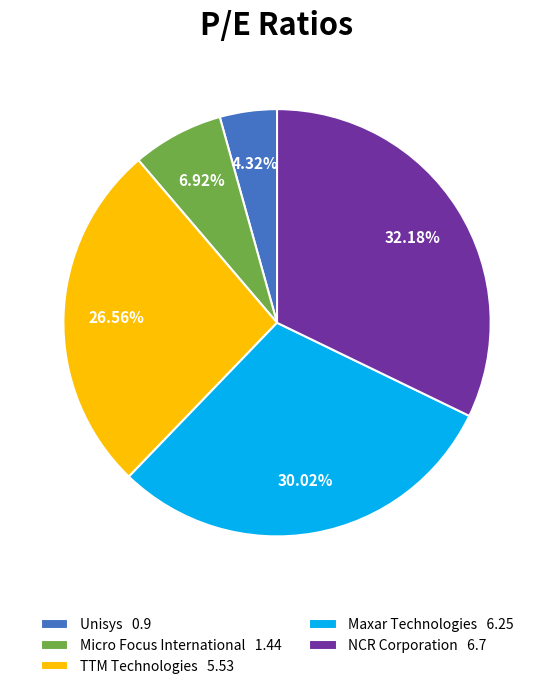

The TTM Technologies slice represents 27% of the pie. True or false?

True